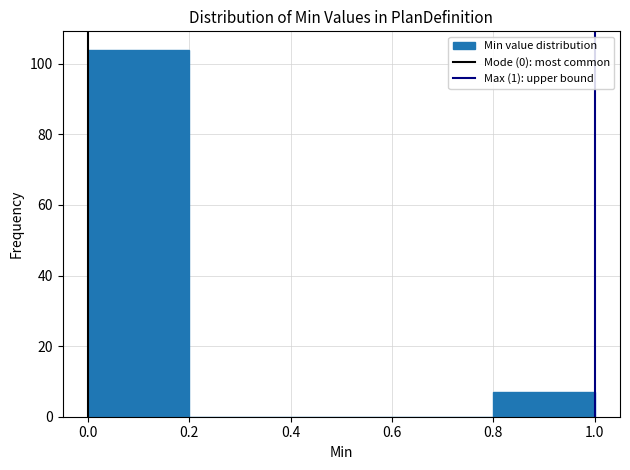

Over which range of the x-axis is the bar tallest?

0.0 to 0.2